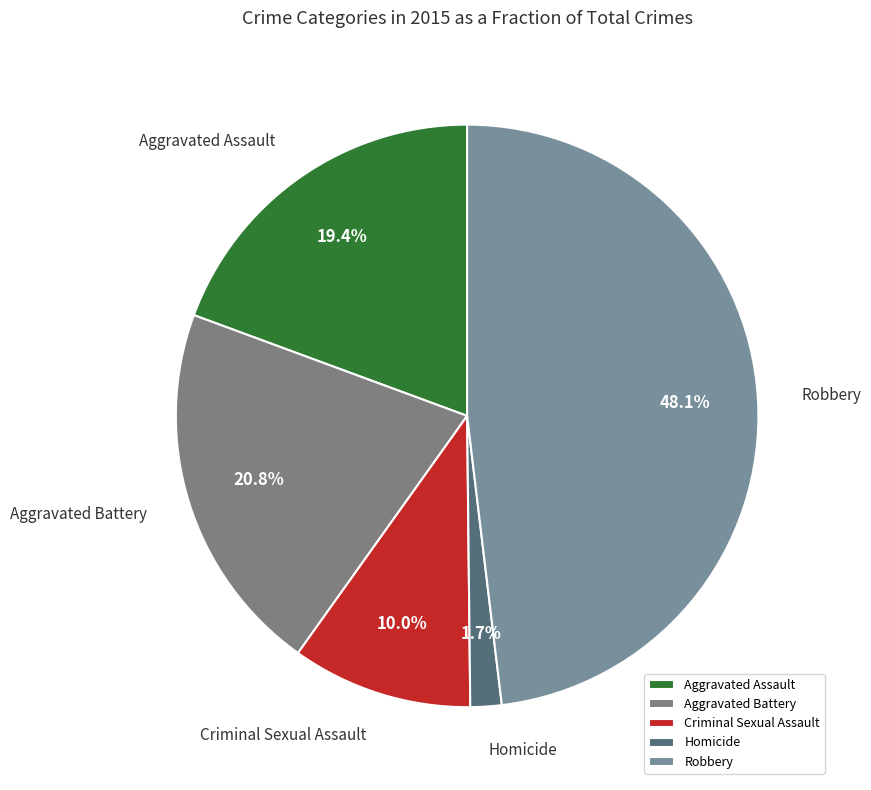

Does any single category account for the majority?

No